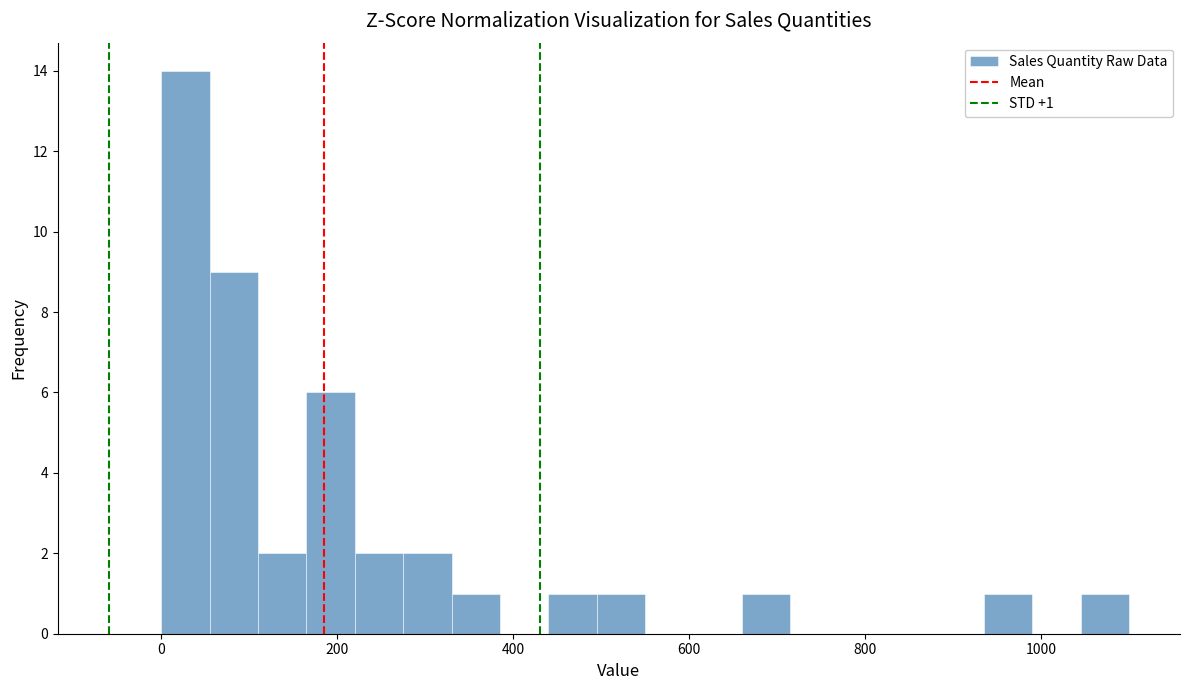

Around what value on the x-axis is the tallest bar? Give the approximate position of its centre, as read against the axis.

20